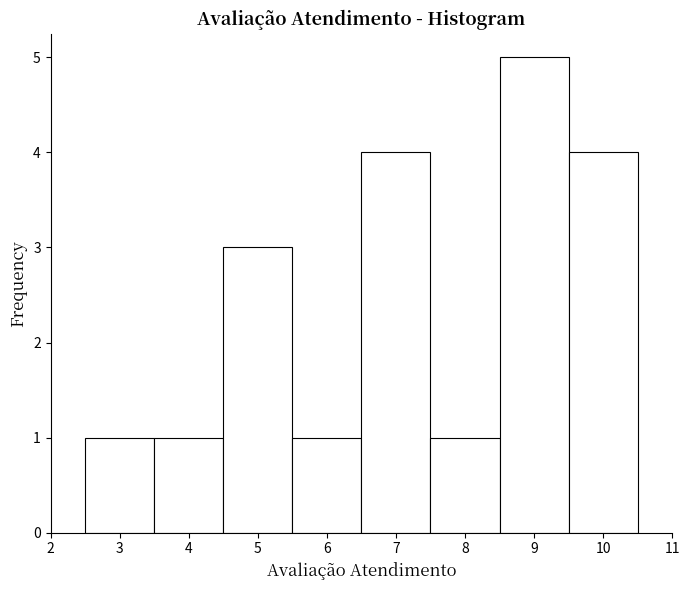

Reading left to right, transcribe this chart: for each bar, give the range it covers on the x-axis and its height. The values are not printed on the chart, so give them approximately, as read against the axis.

2.5 to 3.5: 1
3.5 to 4.5: 1
4.5 to 5.5: 3
5.5 to 6.5: 1
6.5 to 7.5: 4
7.5 to 8.5: 1
8.5 to 9.5: 5
9.5 to 10.5: 4